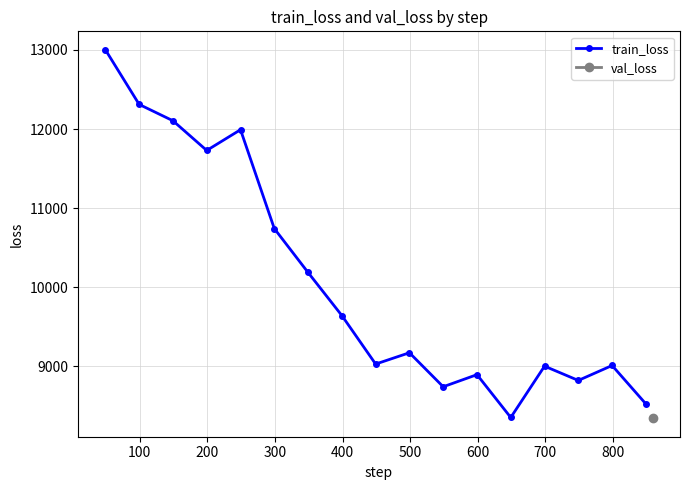

How many values in the train_loss series are below 9170?

8